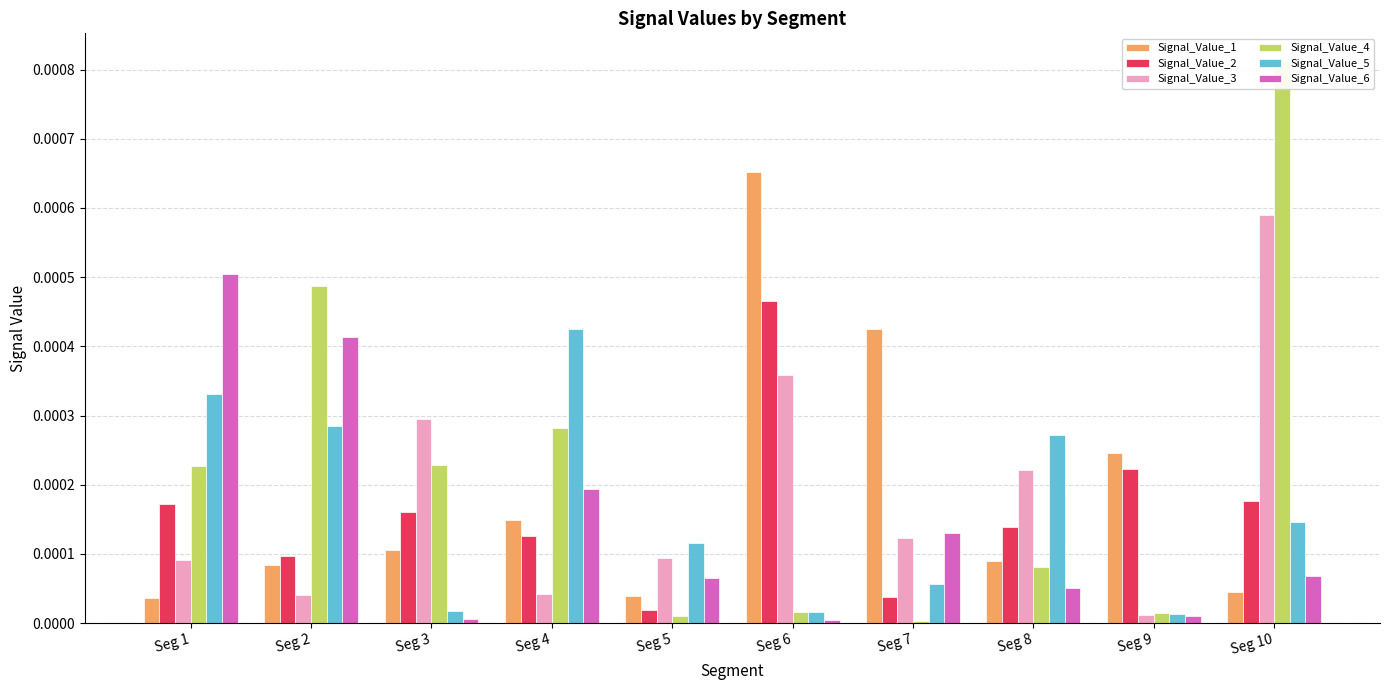

Which category has the lowest value across all series?

Seg 7